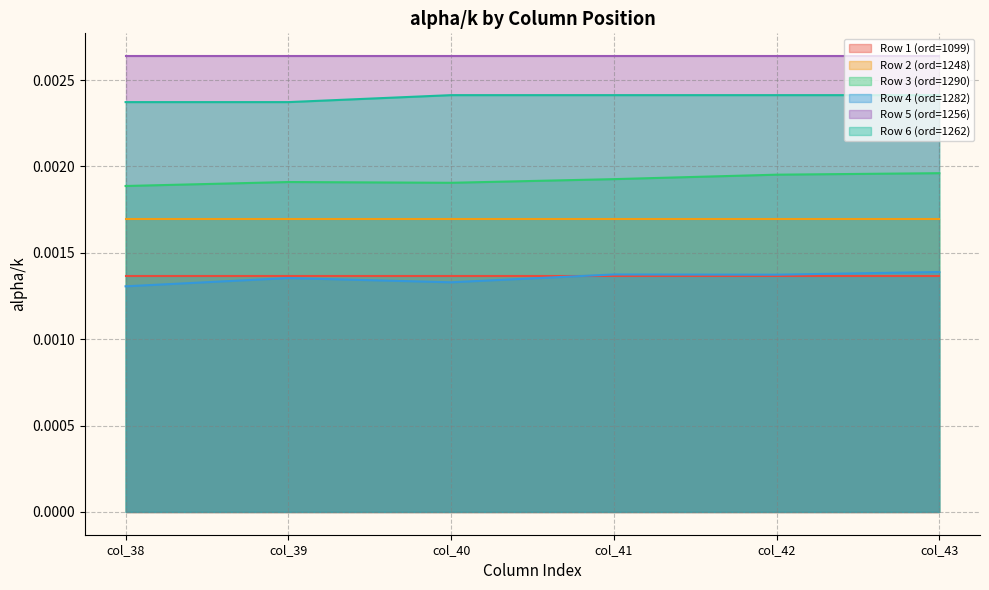

True or false: Row 4 (ord=1282) and Row 3 (ord=1290) intersect in this chart.

False